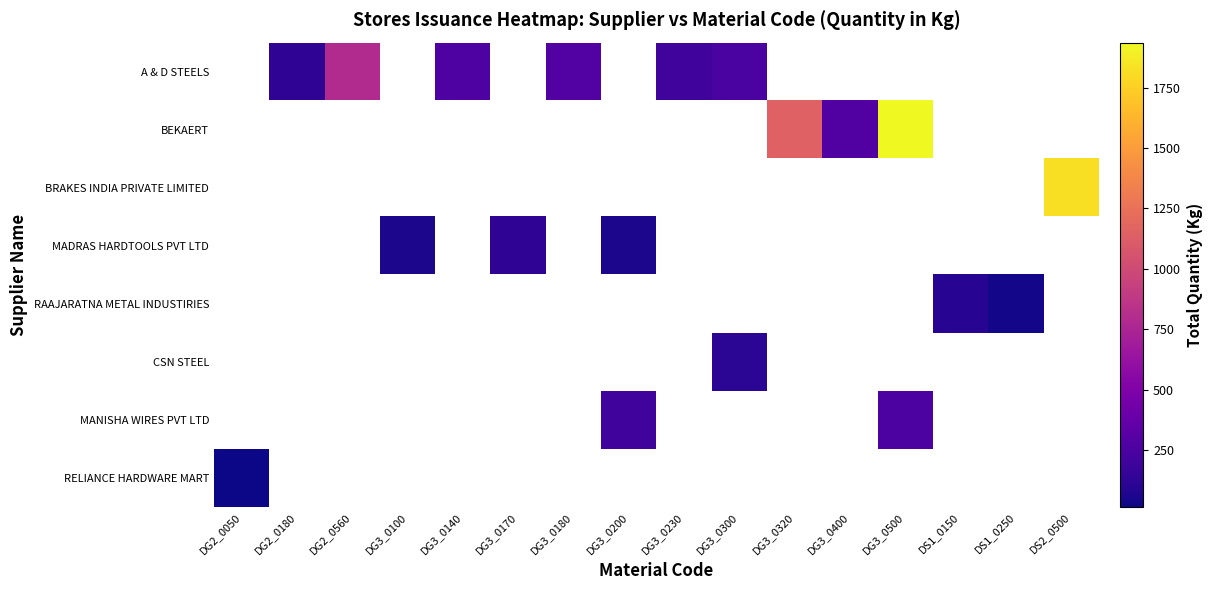

Where does the A & D STEELS series first go above 201?

DG2_0560